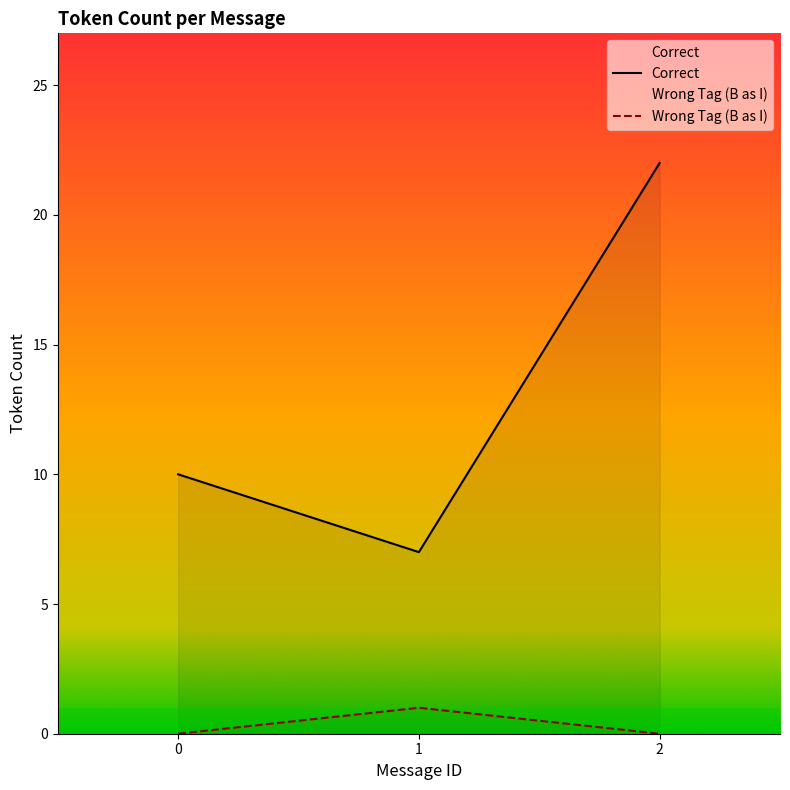

Reading left to right, transcribe all the data shown in this chart.

Correct: 10	7	22
Wrong Tag (B as I): 0	1	0